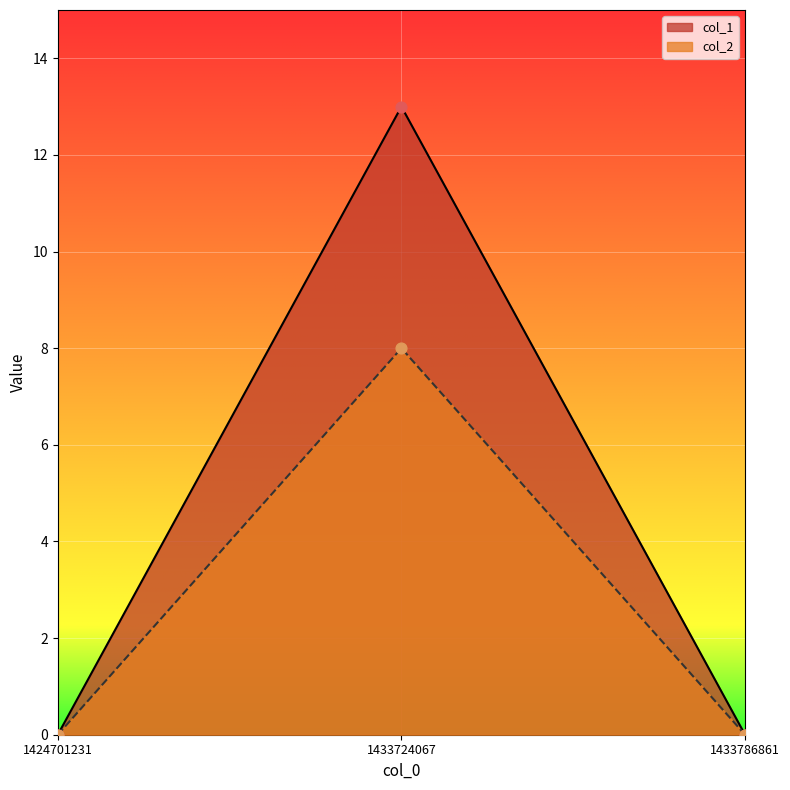

At how many categories does at least one series exceed 9?

1